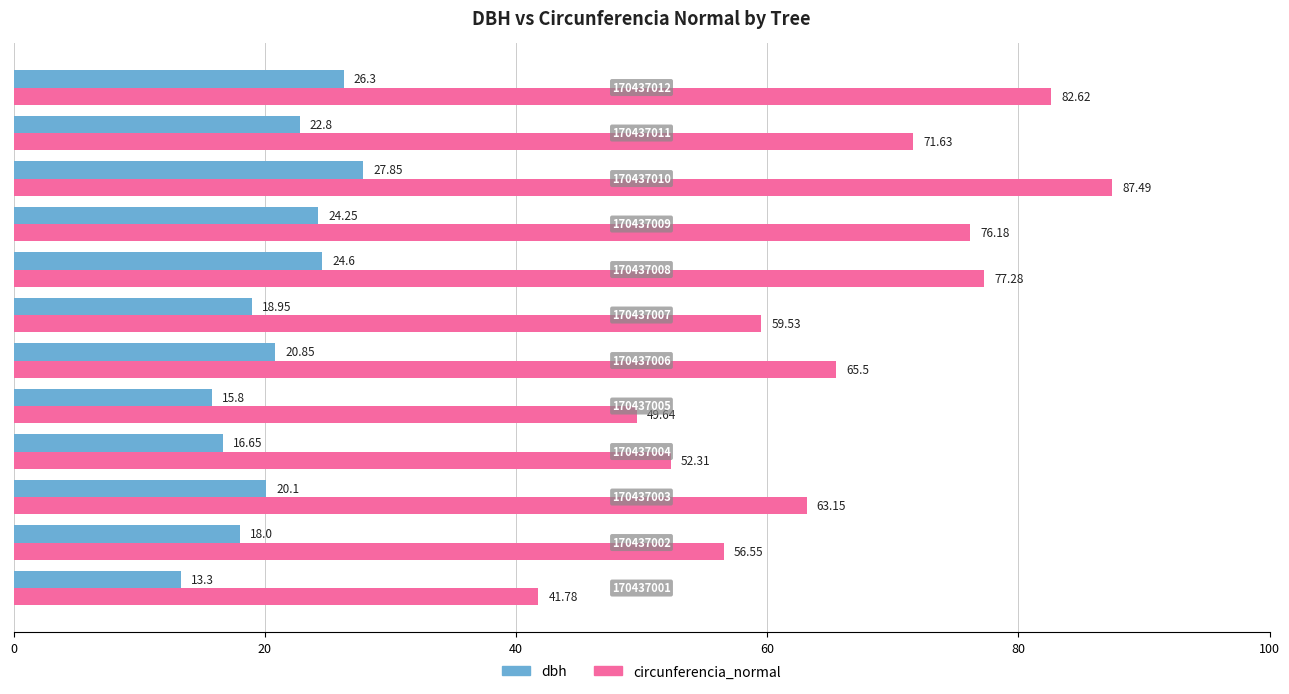

Which series has the largest total across all categories?

circunferencia_normal